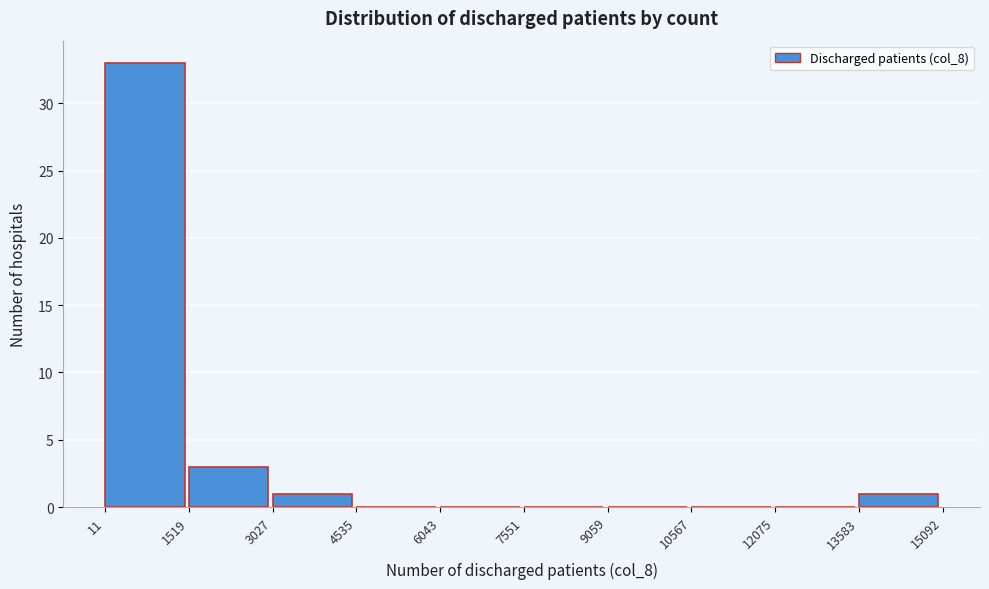

How tall is the bar that spans 11 to 1519 on the x-axis? The values are not printed on the chart, so give them approximately, as read against the axis.

33